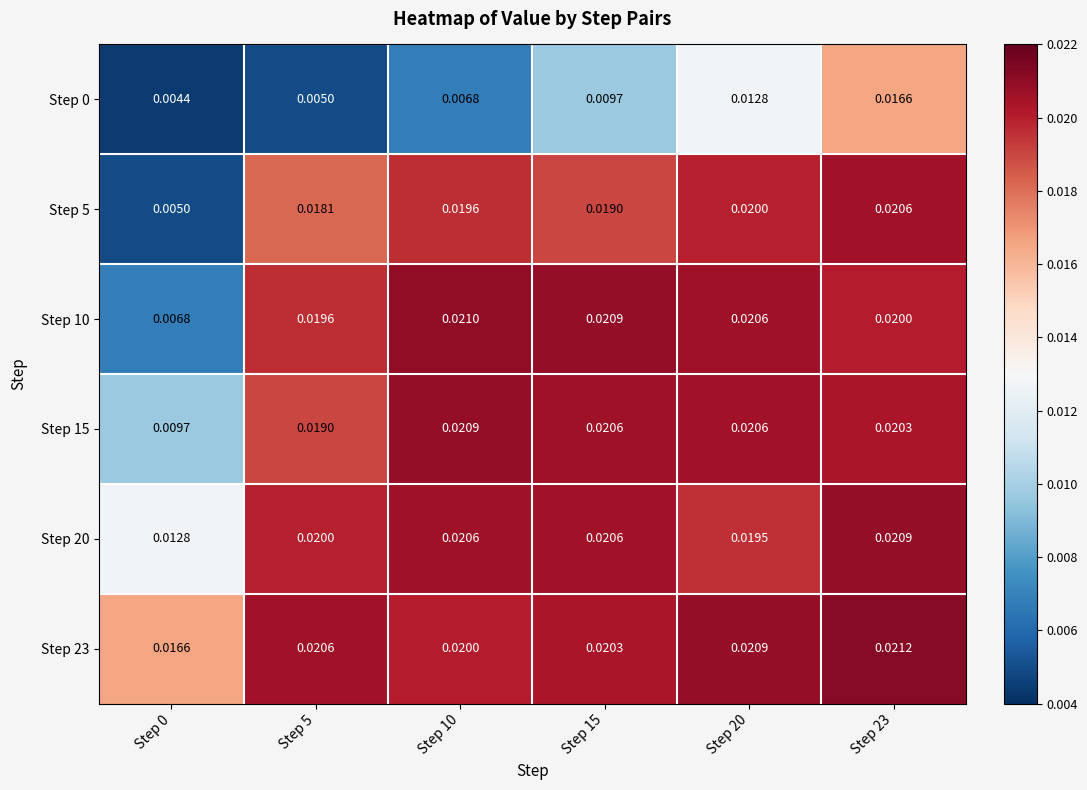

Is the value of Step 23 at Step 5 greater than the value of Step 5 at Step 10?

Yes